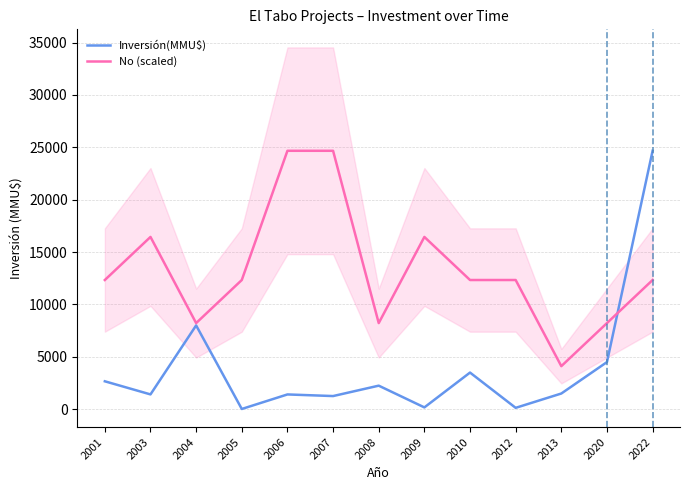

How many lines are shown in the chart?

2